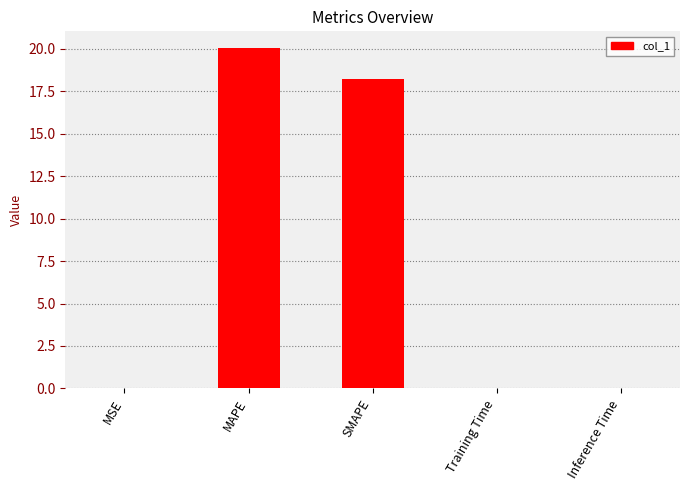

What is the sum of all values?

38.3